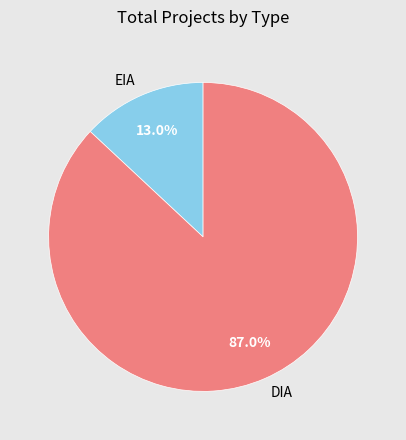

Approximately how many times larger is the value at DIA compared to EIA?

6.7